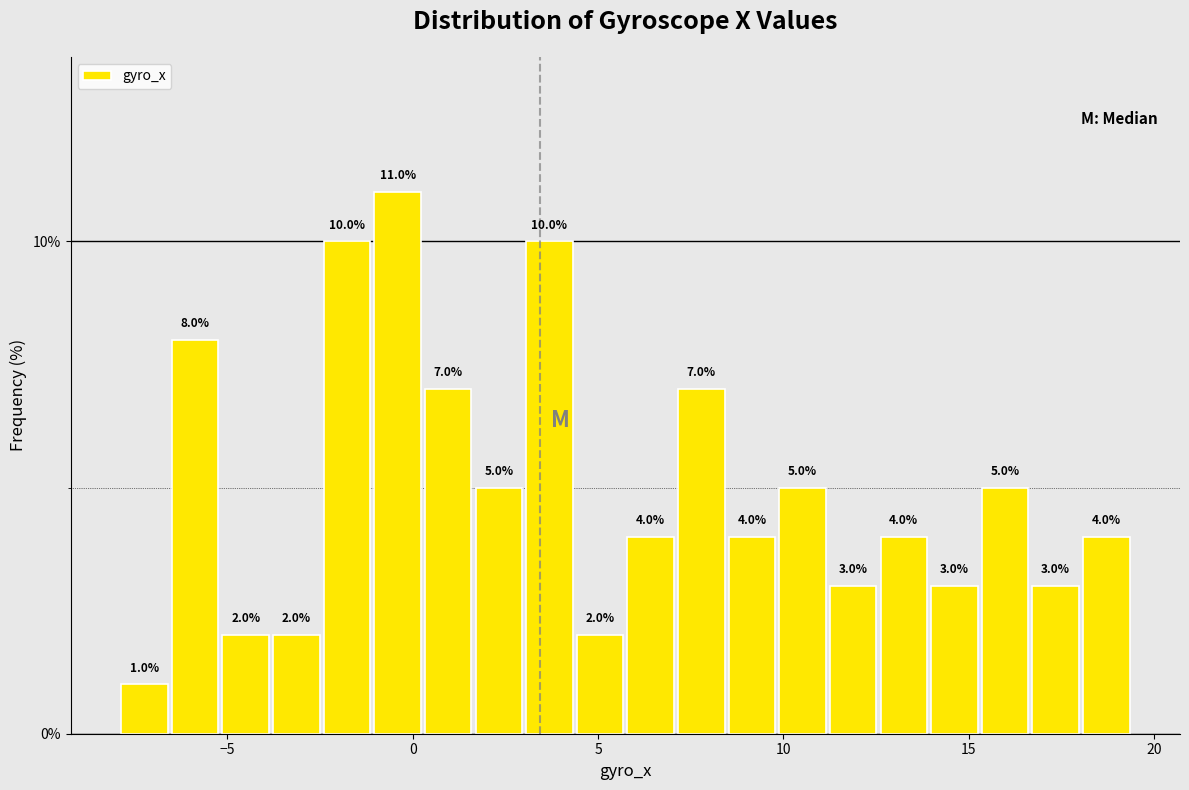

Read against the x-axis, roughly where is the centre of the tallest bar?

-0.5